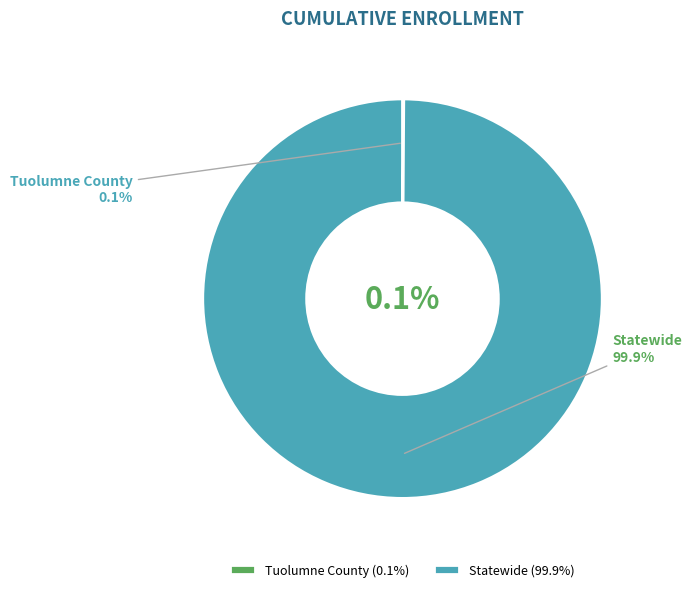

What is the smallest slice in the pie chart?

Tuolumne County